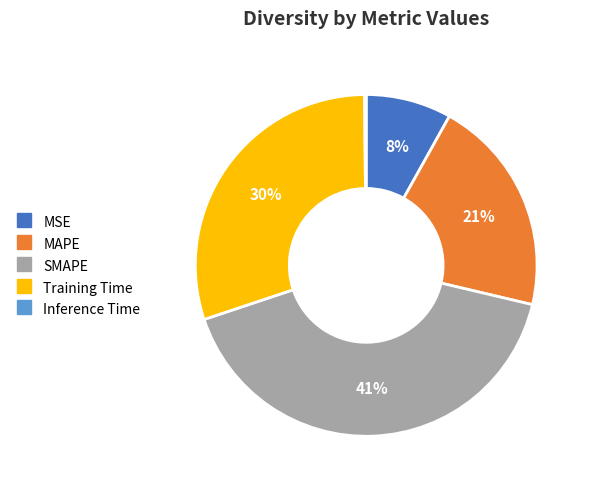

To the nearest percent, what percentage of the pie is Training Time?

30%